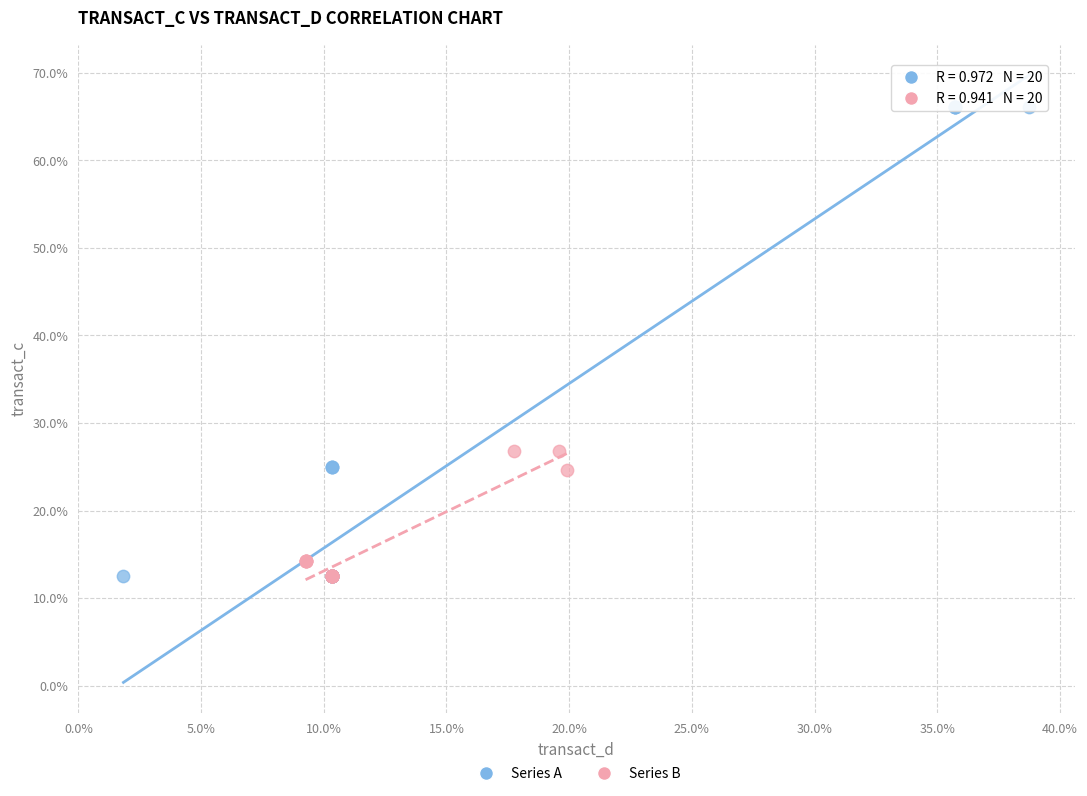

Which series reaches the maximum Y coordinate?

Series A